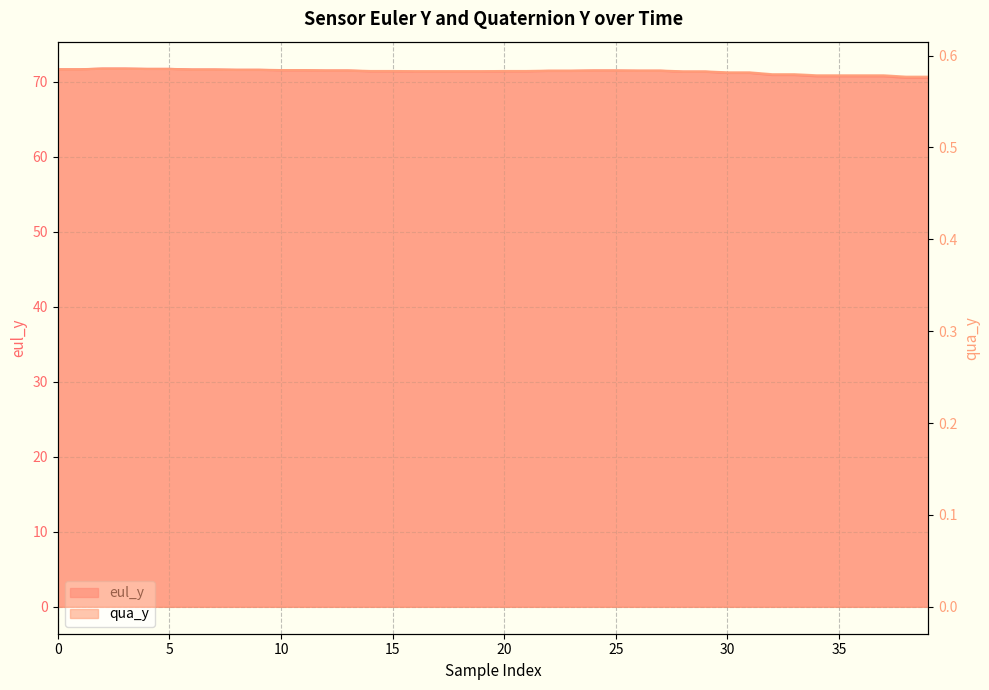

Reading right to left, extract all data points from this chart.

eul_y: 39=70.5	38=70.5	37=70.7	36=70.7	35=70.7	34=70.7	33=70.9	32=70.9	31=71.2	30=71.2	29=71.3	28=71.3	27=71.4	26=71.4	25=71.5	24=71.5	23=71.4	22=71.4	21=71.4	20=71.4	19=71.3	18=71.3	17=71.3	16=71.3	15=71.4	14=71.4	13=71.5	12=71.5	11=71.5	10=71.5	9=71.6	8=71.6	7=71.6	6=71.6	5=71.7	4=71.7	3=71.7	2=71.7	1=71.6	0=71.6
qua_y: 39=0.6	38=0.6	37=0.6	36=0.6	35=0.6	34=0.6	33=0.6	32=0.6	31=0.6	30=0.6	29=0.6	28=0.6	27=0.6	26=0.6	25=0.6	24=0.6	23=0.6	22=0.6	21=0.6	20=0.6	19=0.6	18=0.6	17=0.6	16=0.6	15=0.6	14=0.6	13=0.6	12=0.6	11=0.6	10=0.6	9=0.6	8=0.6	7=0.6	6=0.6	5=0.6	4=0.6	3=0.6	2=0.6	1=0.6	0=0.6